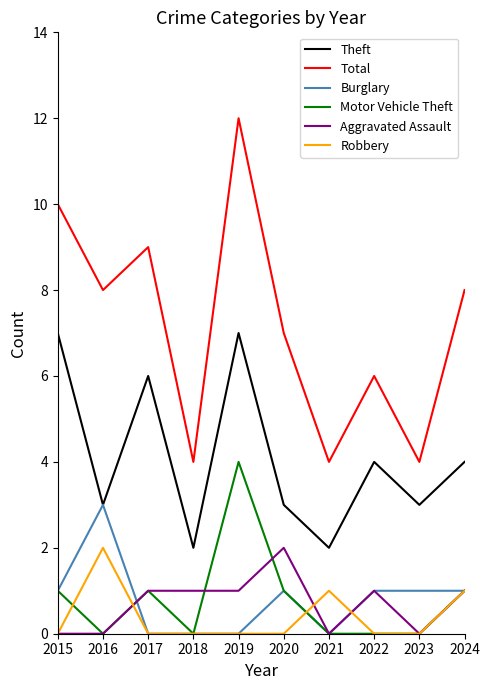

Where is the first local maximum for Robbery?

2016